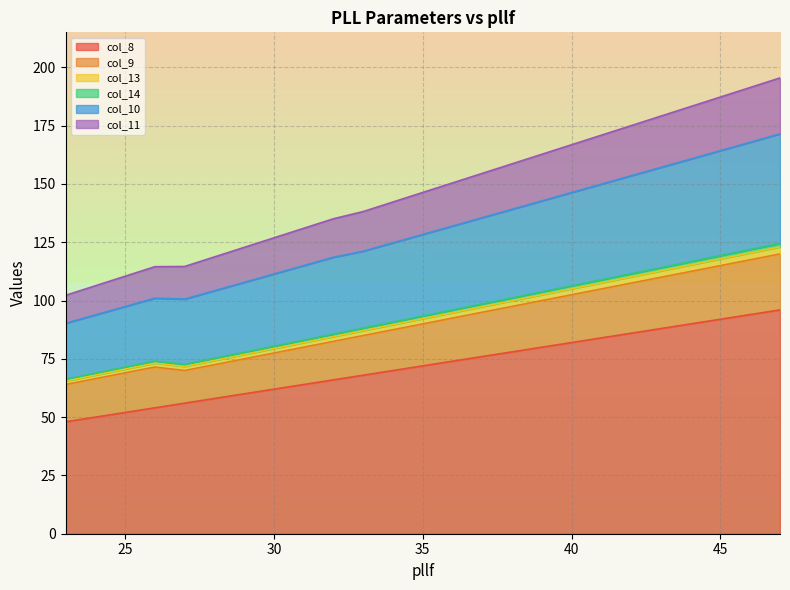

Does the chart display data point markers on the line(s)?

No